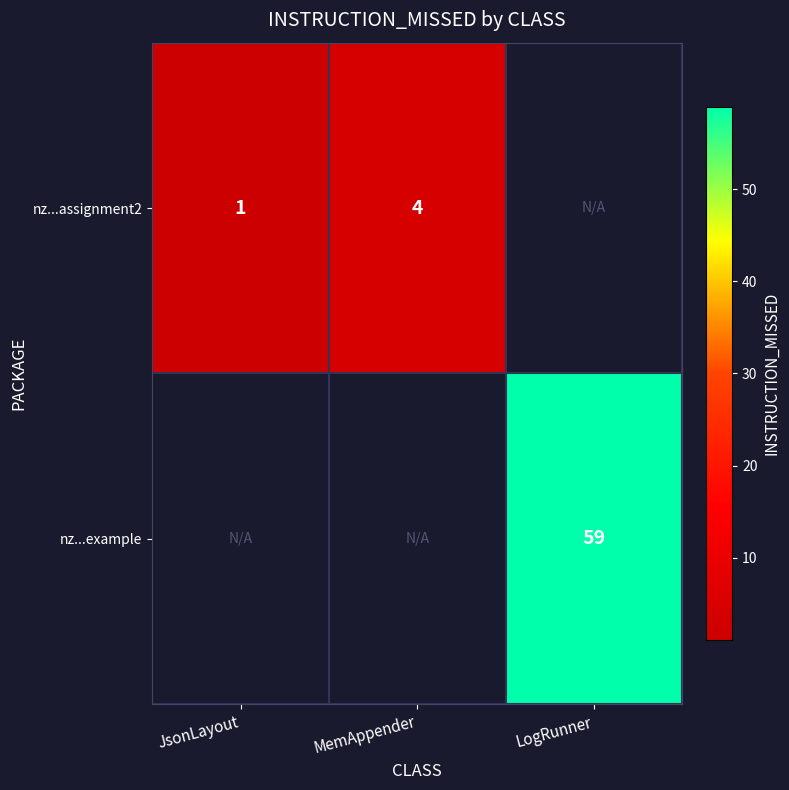

Count the number of data series in this chart.

2